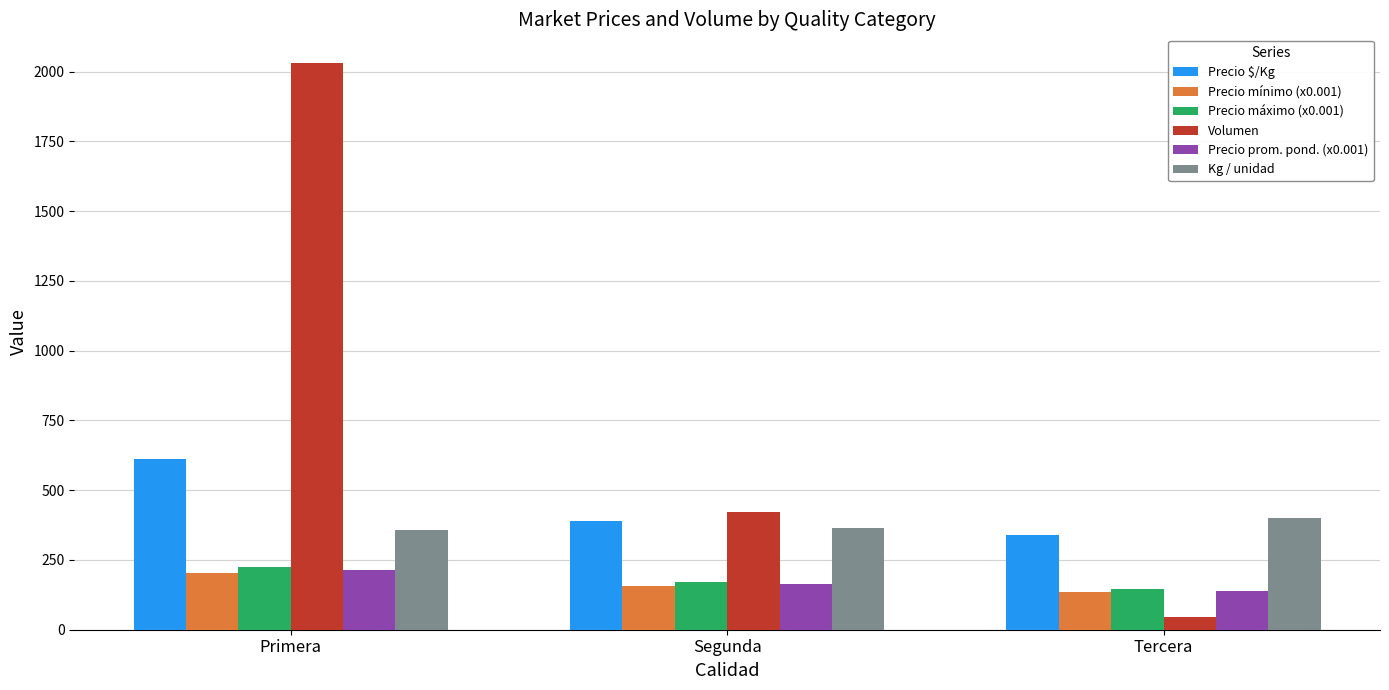

The Precio máximo (x0.001) series shows 224.0 at Primera. True or false?

True